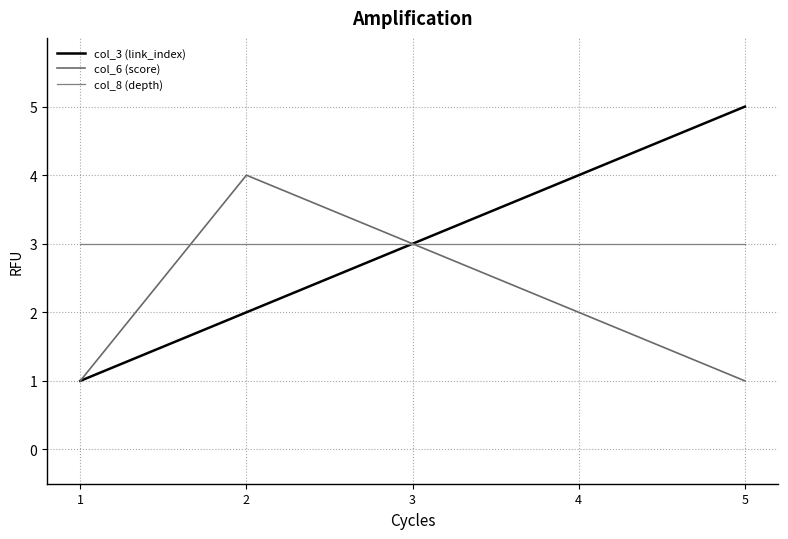

Does the chart have visible grid lines?

Yes